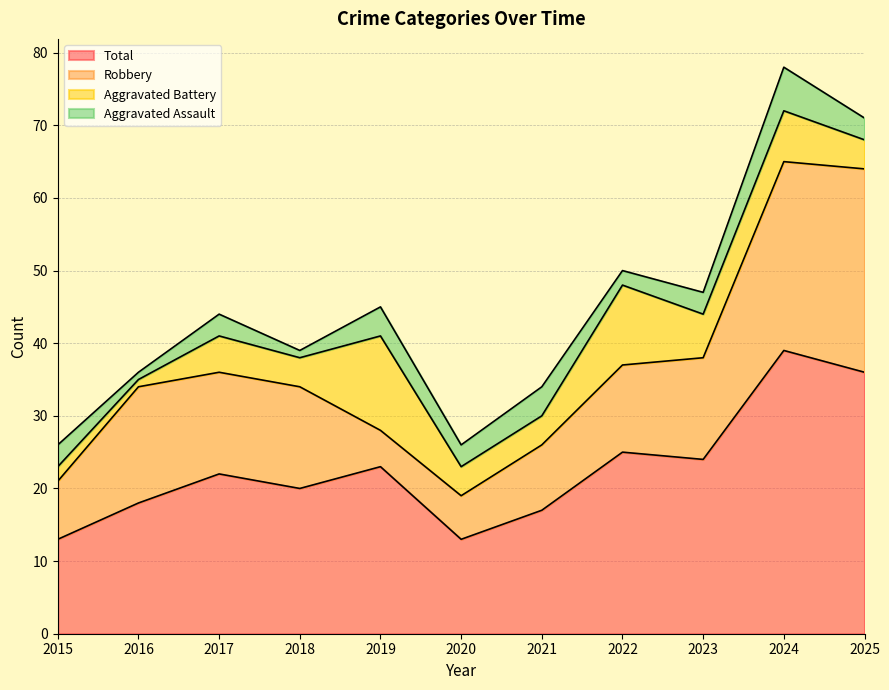

What is the sum of all Total values?

250